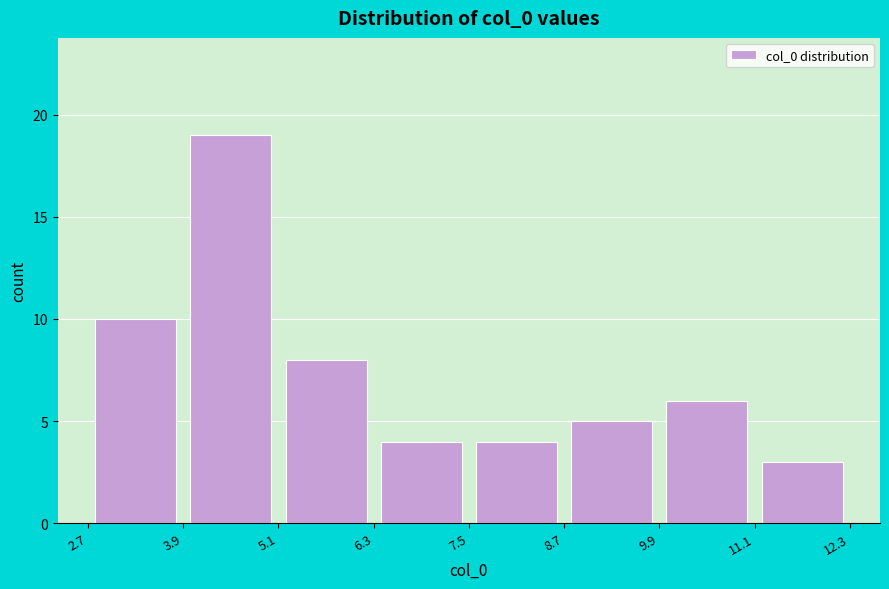

How tall is the bar that spans 7.5 to 8.7 on the x-axis? The values are not printed on the chart, so give them approximately, as read against the axis.

4